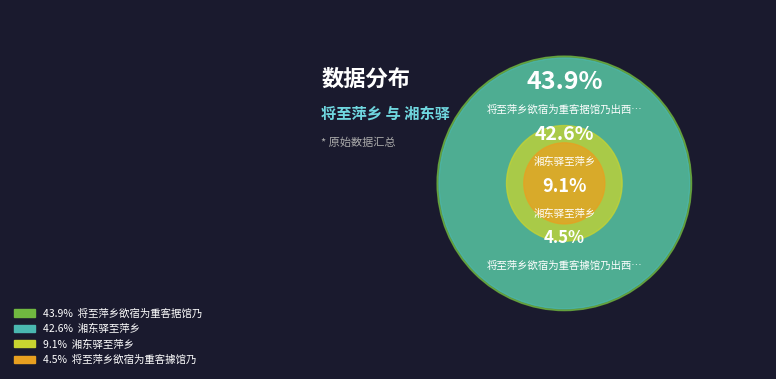

Which slice is the largest?

将至萍乡欲宿为重客据馆乃出西郊